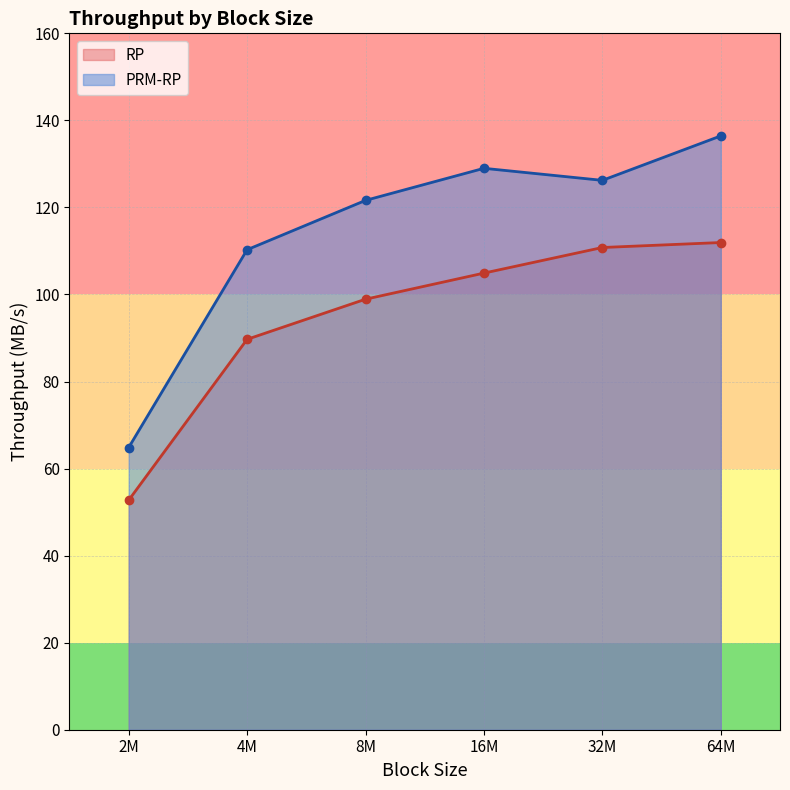

Rank the categories by PRM-RP value from highest to lowest.

64M, 16M, 32M, 8M, 4M, 2M